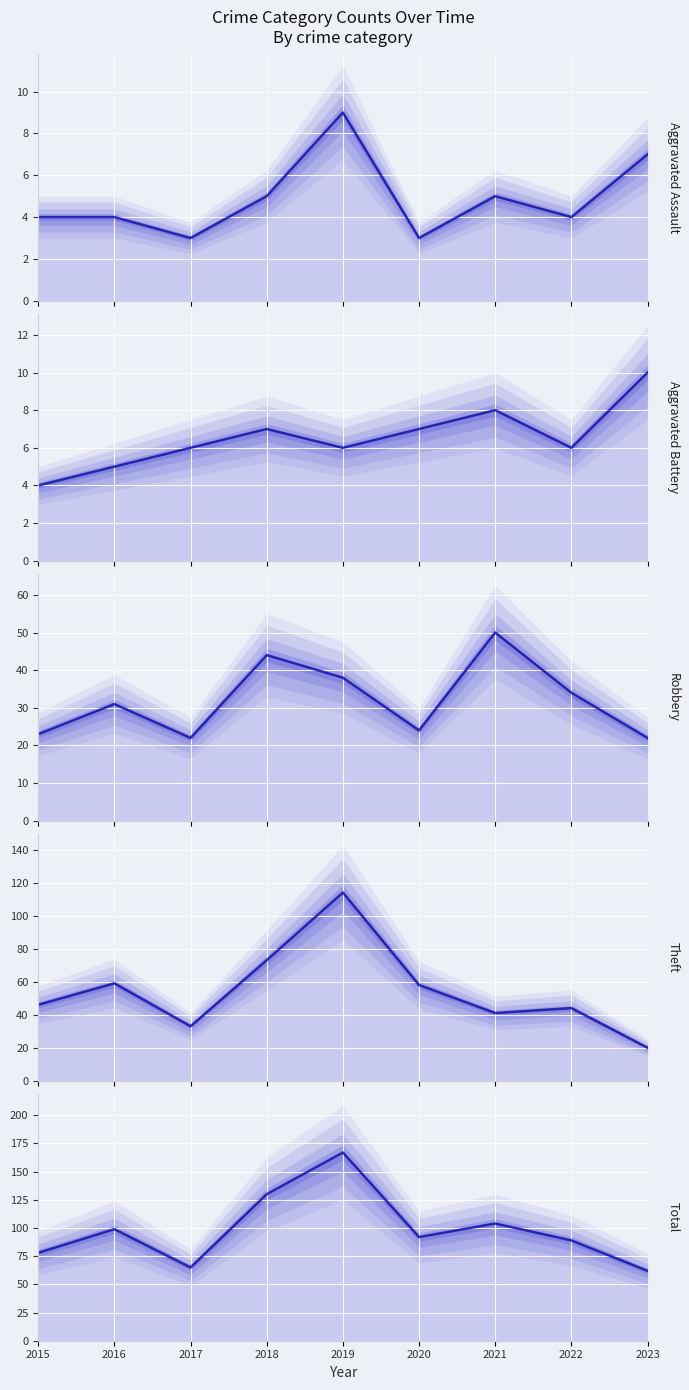

How many Aggravated Assault (mean) values are between 4 and 5?

5